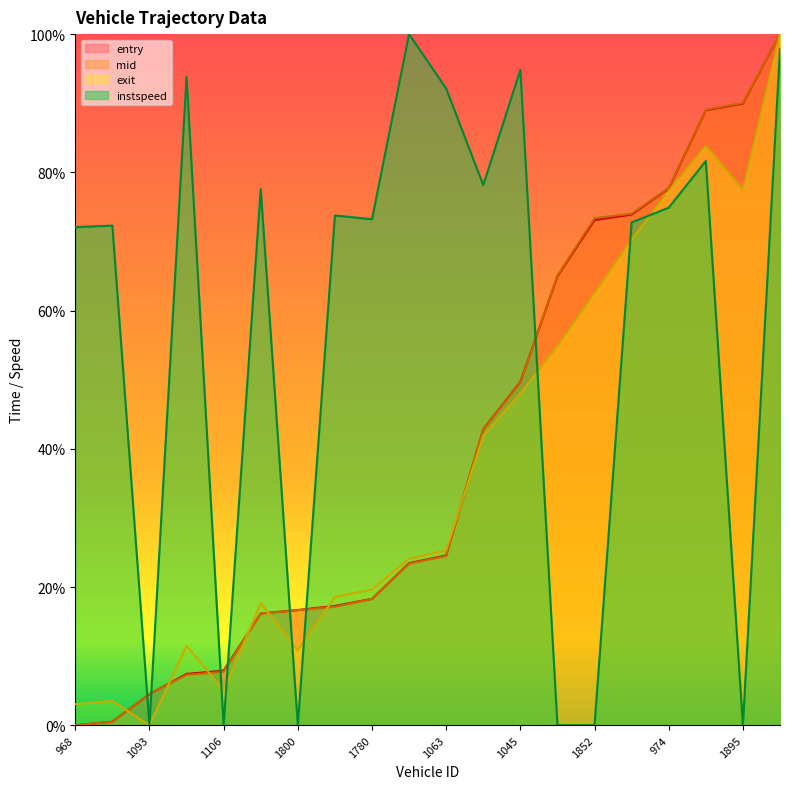

How many categories are shown in the chart?

20